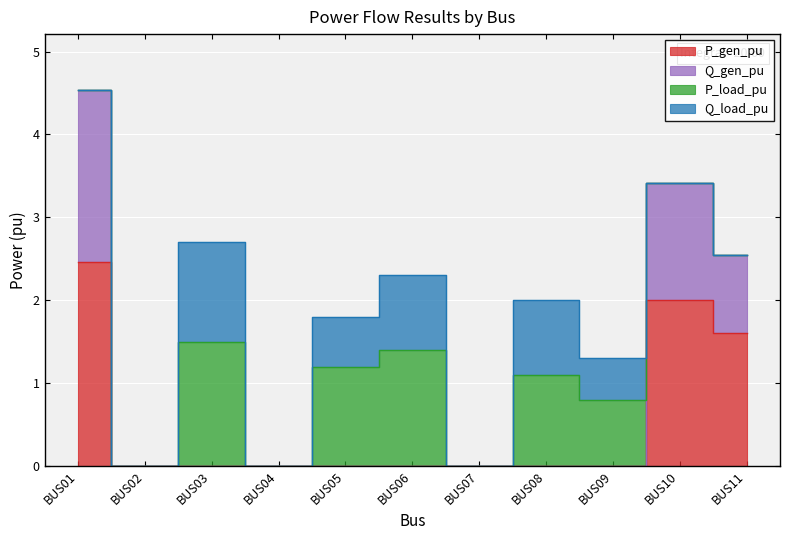

Between BUS05 and BUS03, which is larger?

BUS05